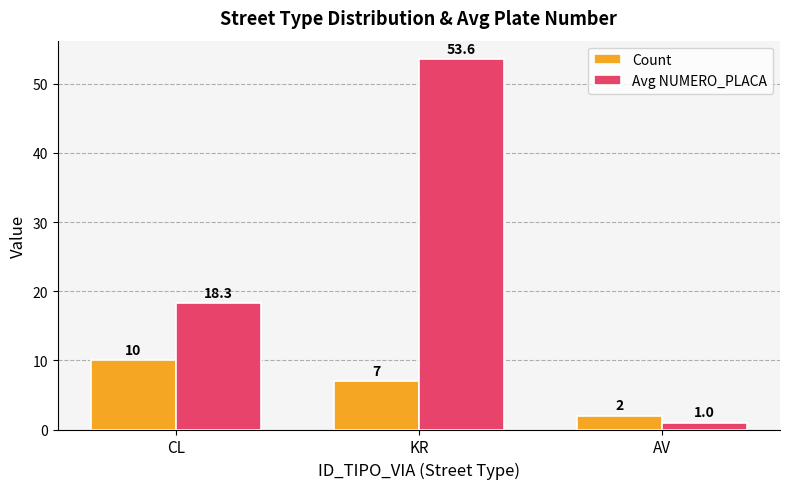

Which series has the largest total across all categories?

Avg NUMERO_PLACA